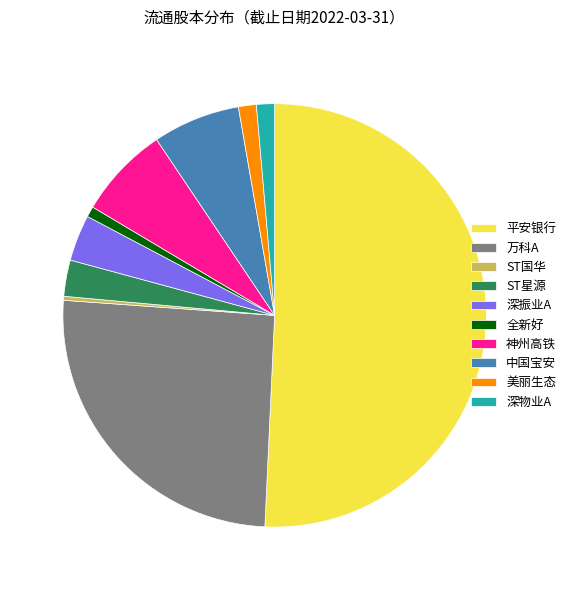

Does 万科A account for over 50% of the chart?

No